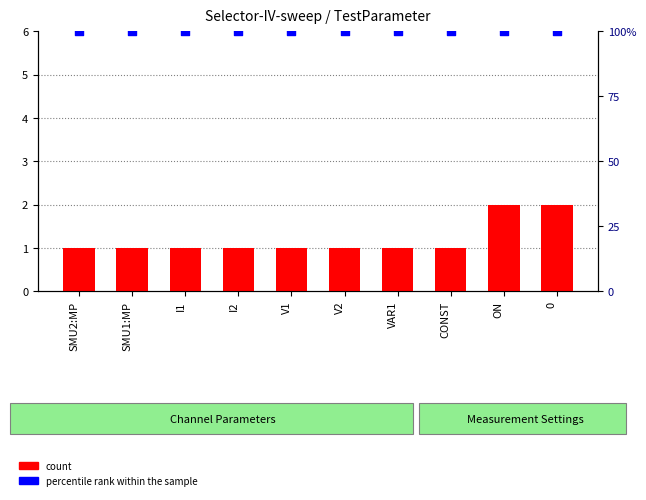

Which series contains the highest Y value?

percentile rank within the sample